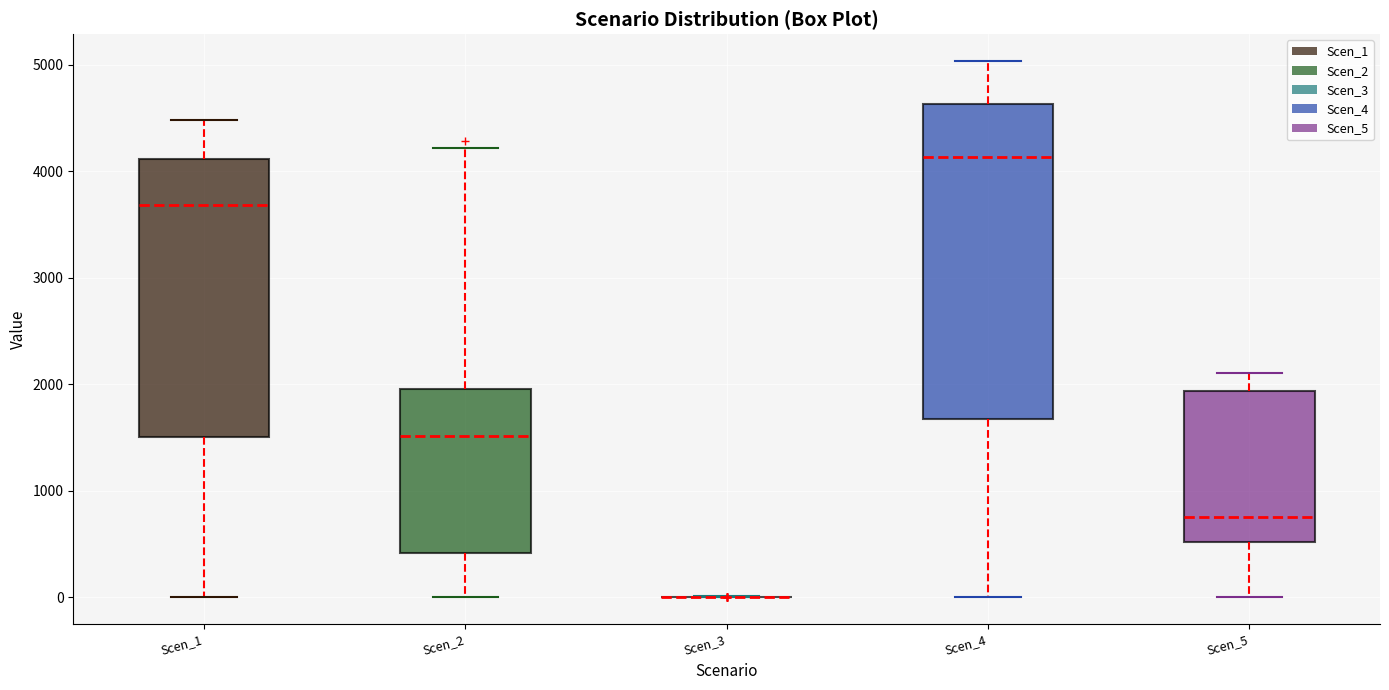

Reading left to right, transcribe this box plot: for each box, give where its median line is, the range the box spans, and where its two whiskers end, as read against the y-axis. The values are not printed on the chart, so give them approximately, as read against the axis.

Scen_1: median 3700, box 1500 to 4100, whiskers 0 to 4500
Scen_2: median 1500, box 400 to 2000, whiskers 0 to 4200
Scen_3: box collapsed to a line at 0, whiskers 0 to 0
Scen_4: median 4100, box 1700 to 4600, whiskers 0 to 5000
Scen_5: median 800, box 500 to 1900, whiskers 0 to 2100